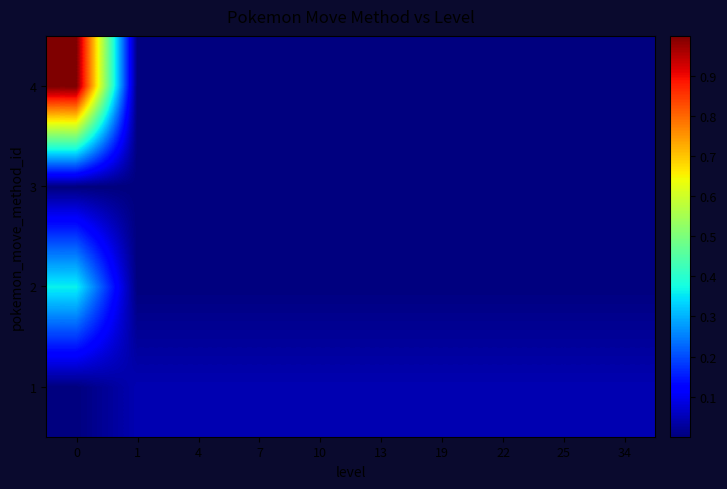

Reading left to right, what are all the values shown in this chart?

1: 0=0.0	1=0.0	4=0.0	7=0.0	10=0.0	13=0.0	19=0.0	22=0.0	25=0.0	34=0.0
2: 0=0.4	1=0.0	4=0.0	7=0.0	10=0.0	13=0.0	19=0.0	22=0.0	25=0.0	34=0.0
3: 0=0.0	1=0.0	4=0.0	7=0.0	10=0.0	13=0.0	19=0.0	22=0.0	25=0.0	34=0.0
4: 0=1.0	1=0.0	4=0.0	7=0.0	10=0.0	13=0.0	19=0.0	22=0.0	25=0.0	34=0.0